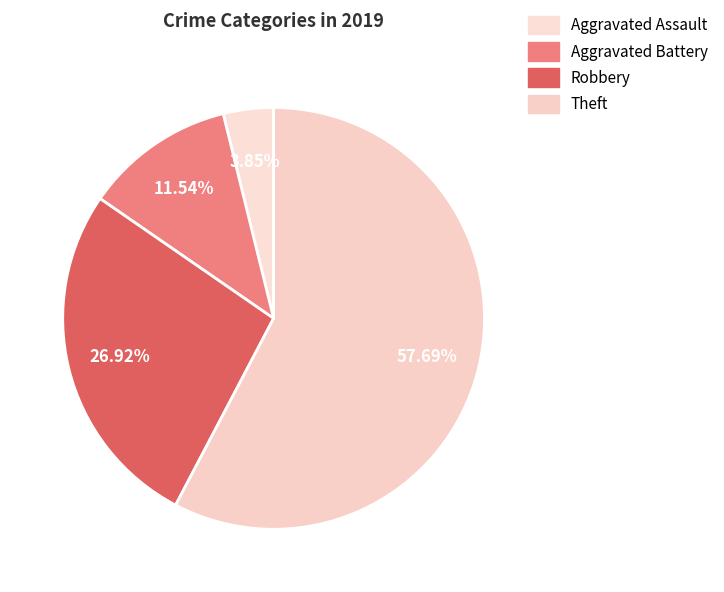

Which slice is the largest?

Theft